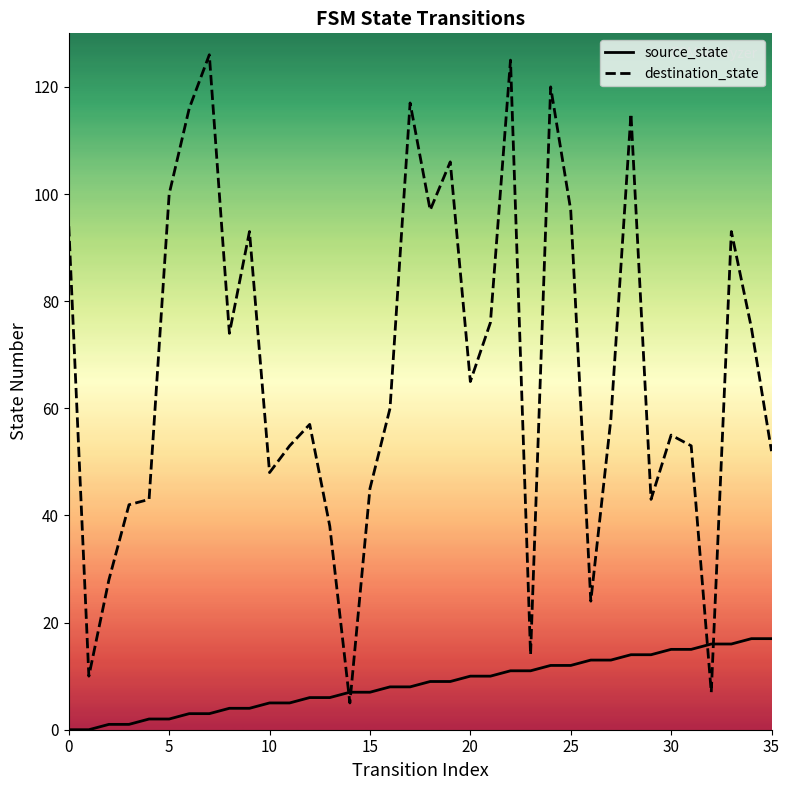

Rank the series by their average value, from lowest to highest.

source_state, destination_state